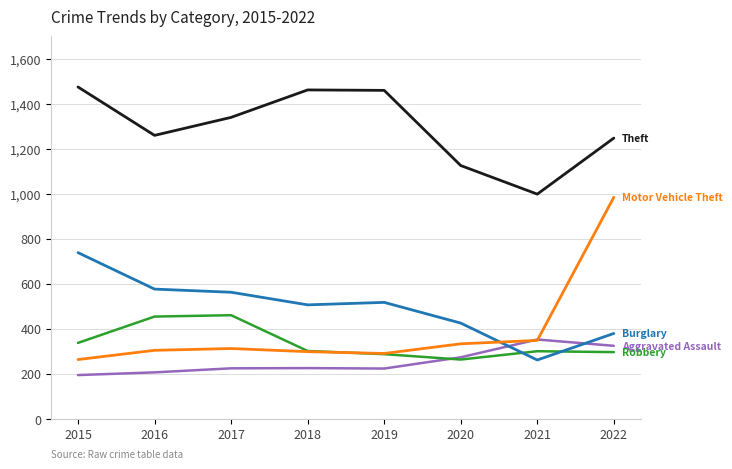

How many categories are shown in the chart?

8